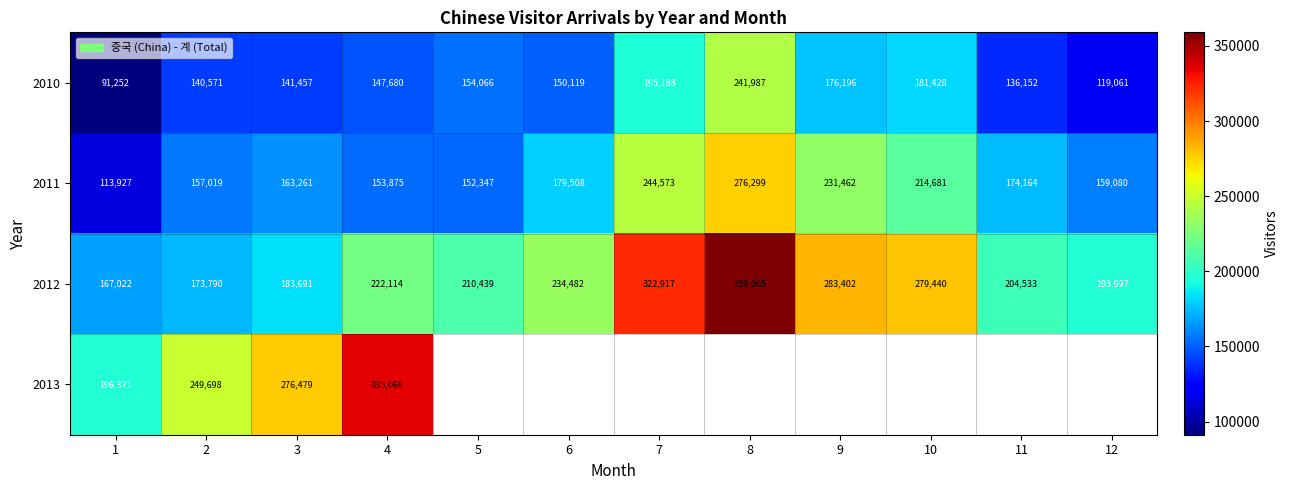

Is it true that 2013 equals 97279 at 2?

False